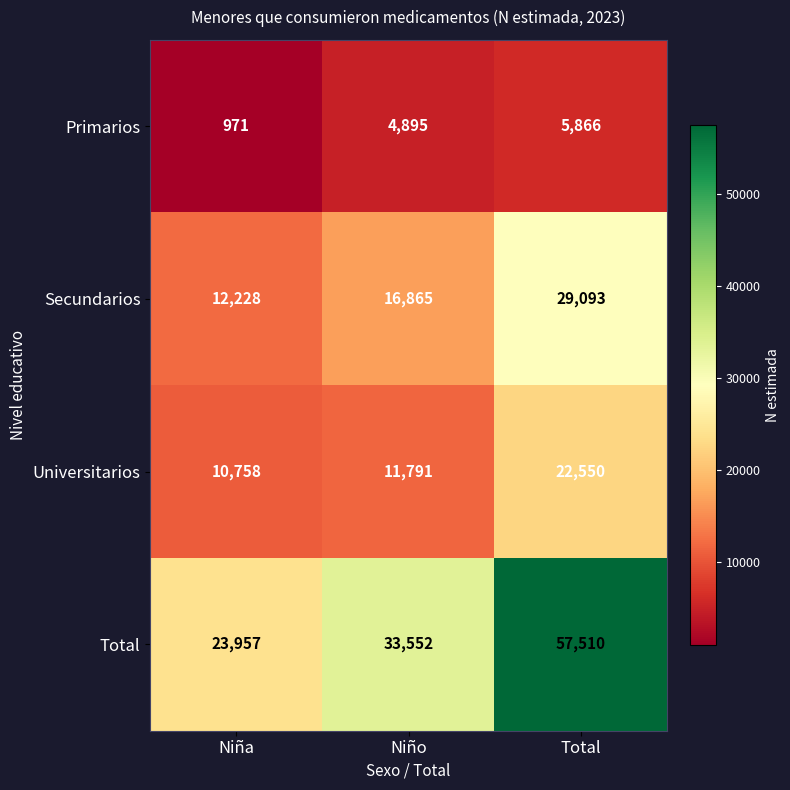

What is the average value of the Secundarios series?

19395